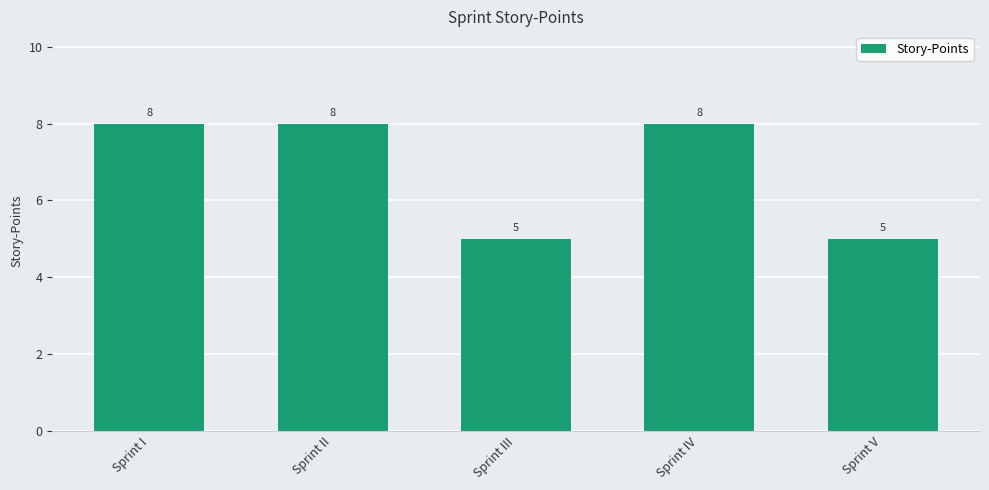

Read the value at Sprint I.

8